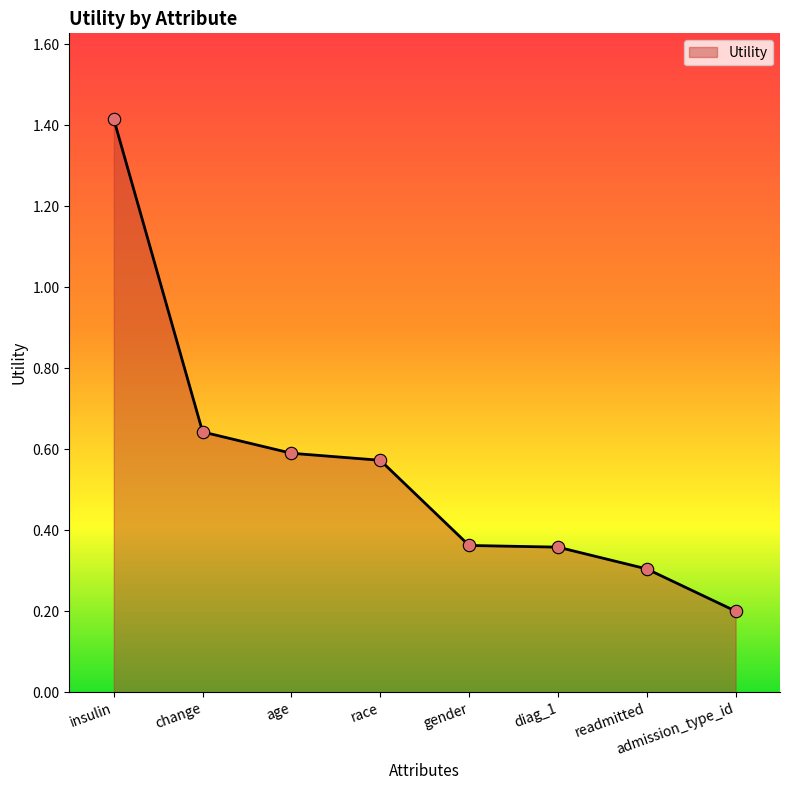

Between gender and change, which is larger?

change